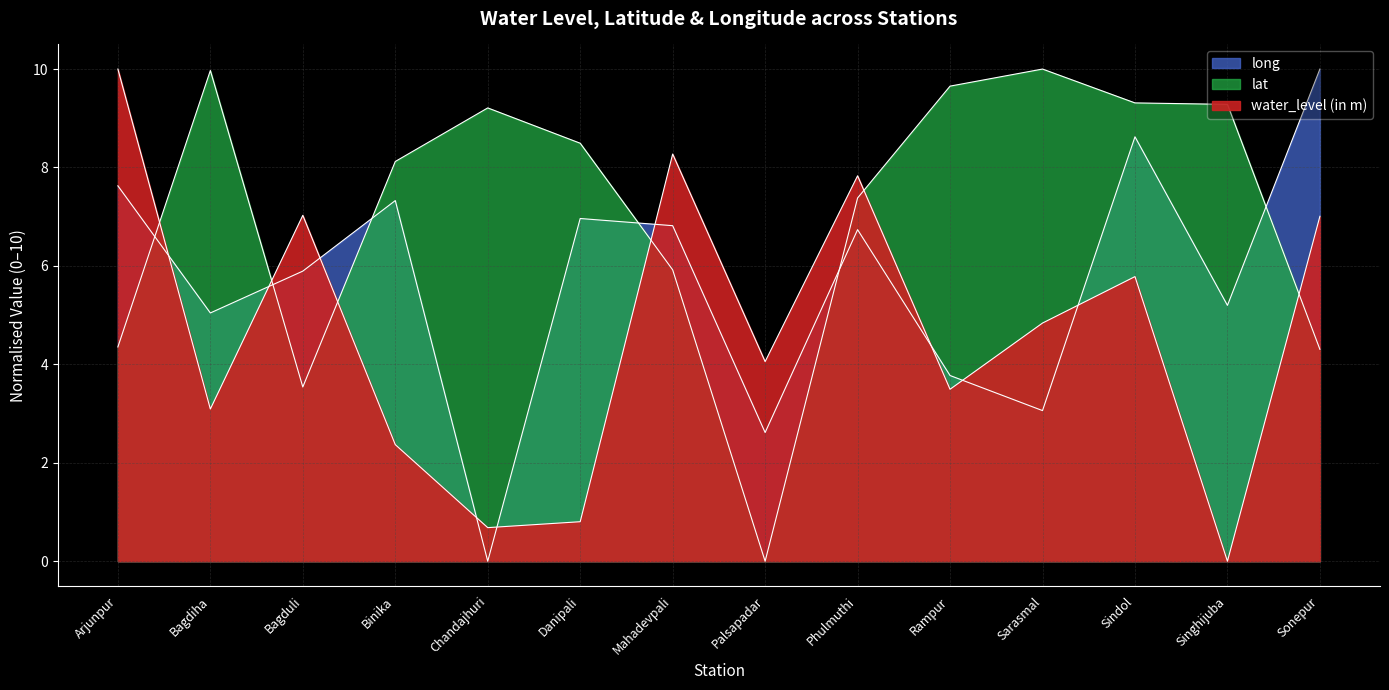

What is the sum of all long values?

79.7